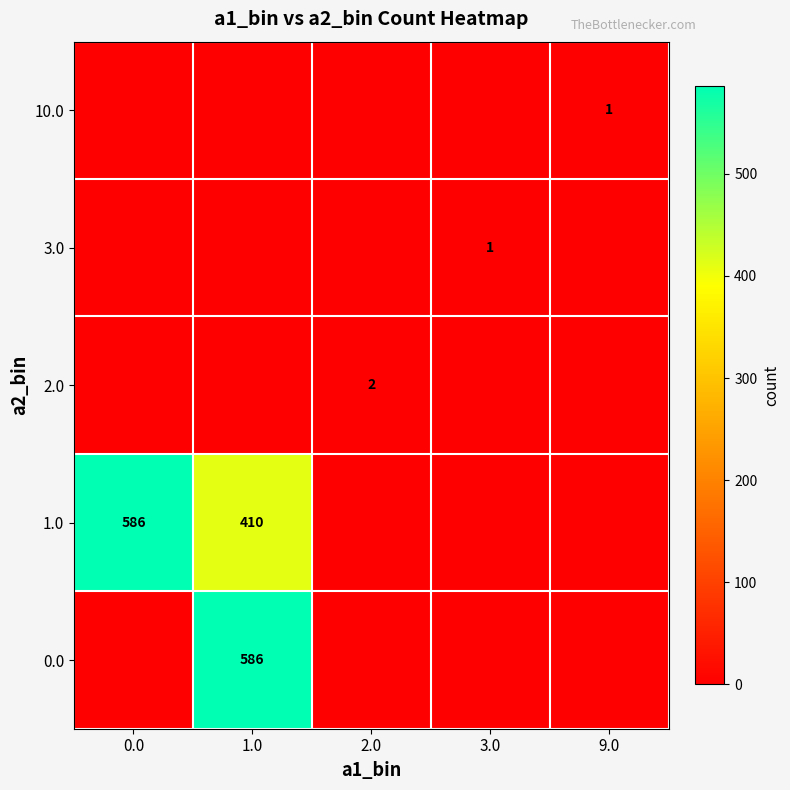

Is it true that 10.0 equals 1 at 9.0?

True